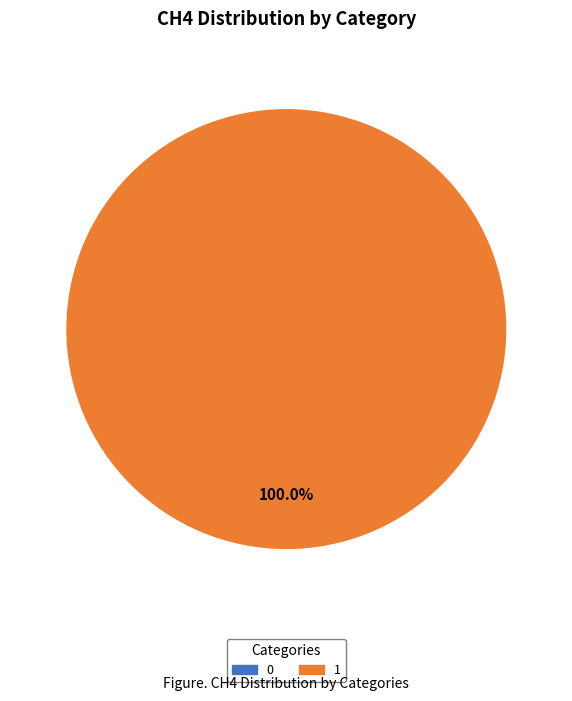

Is there a majority slice in this chart?

Yes